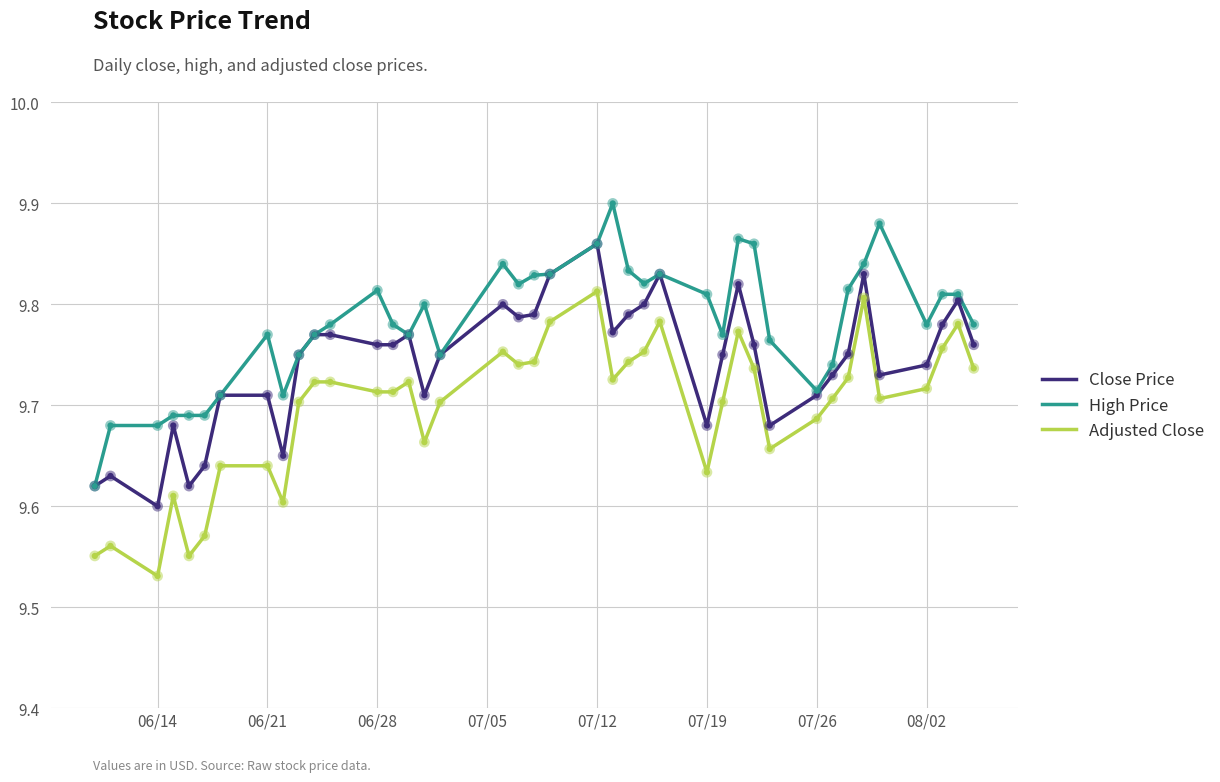

List the series in order of their overall mean, highest first.

High Price, Close Price, Adjusted Close